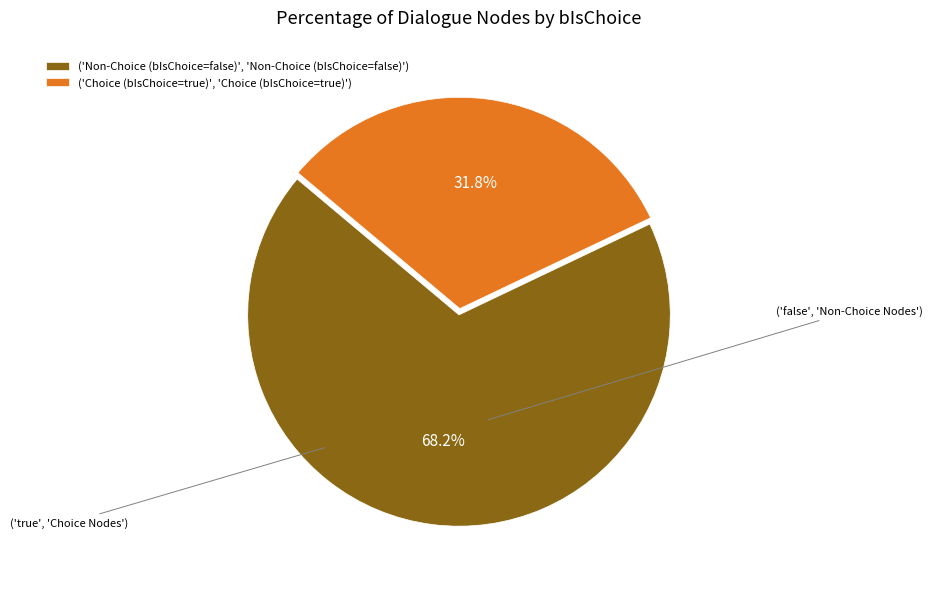

Count the number of slices in the pie.

2